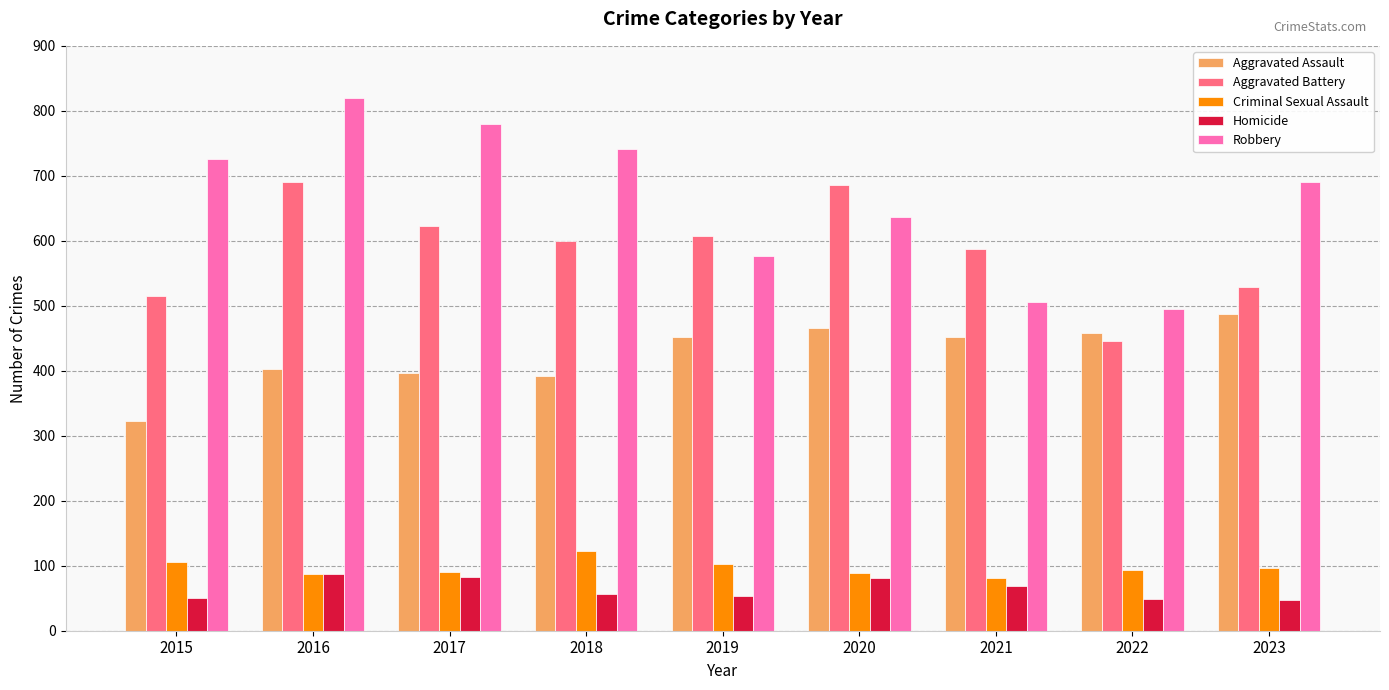

Are the bars grouped side by side (vs. stacked)?

Yes